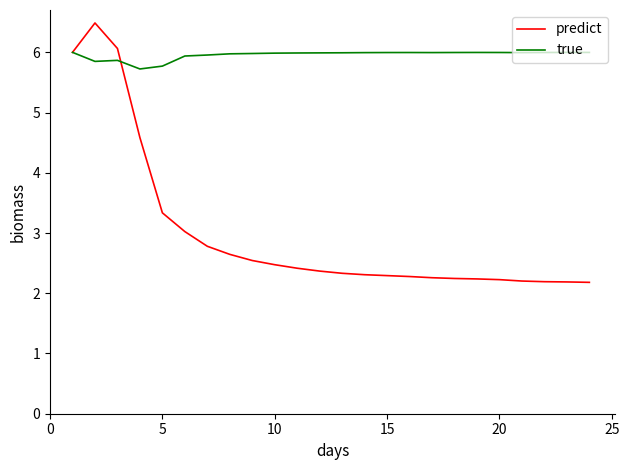

What is the smallest value displayed?

2.2